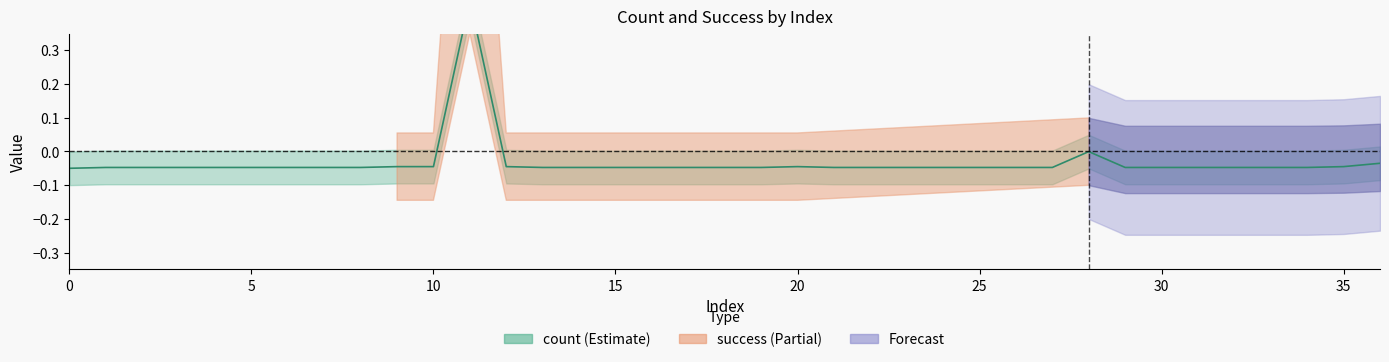

Does the chart display data point markers on the line(s)?

No